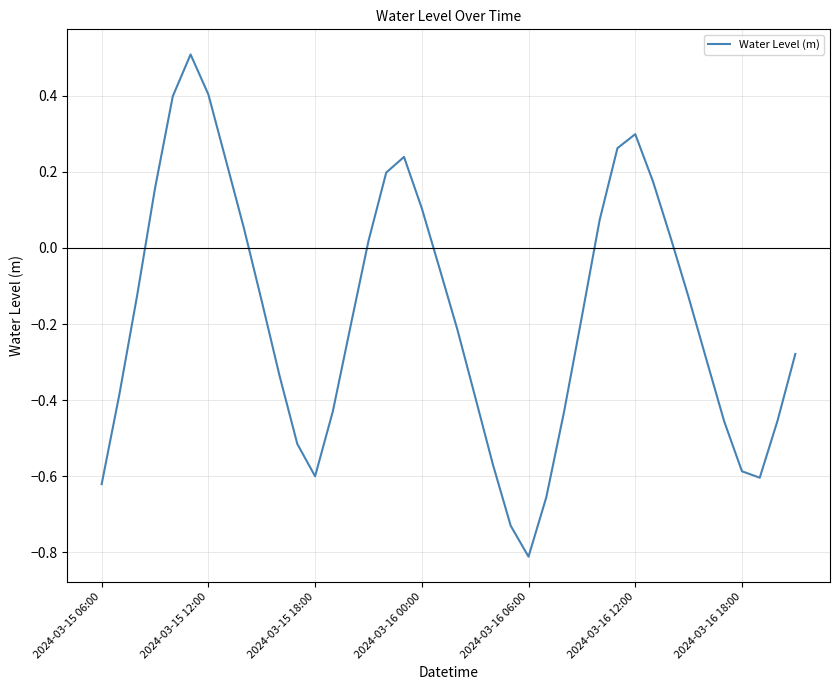

What is the difference between the maximum and minimum values?

1.3